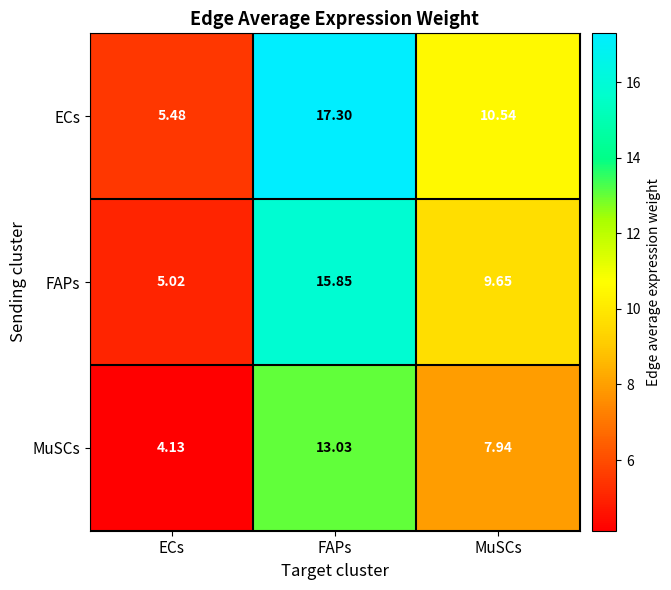

At which label does MuSCs first exceed 7?

FAPs